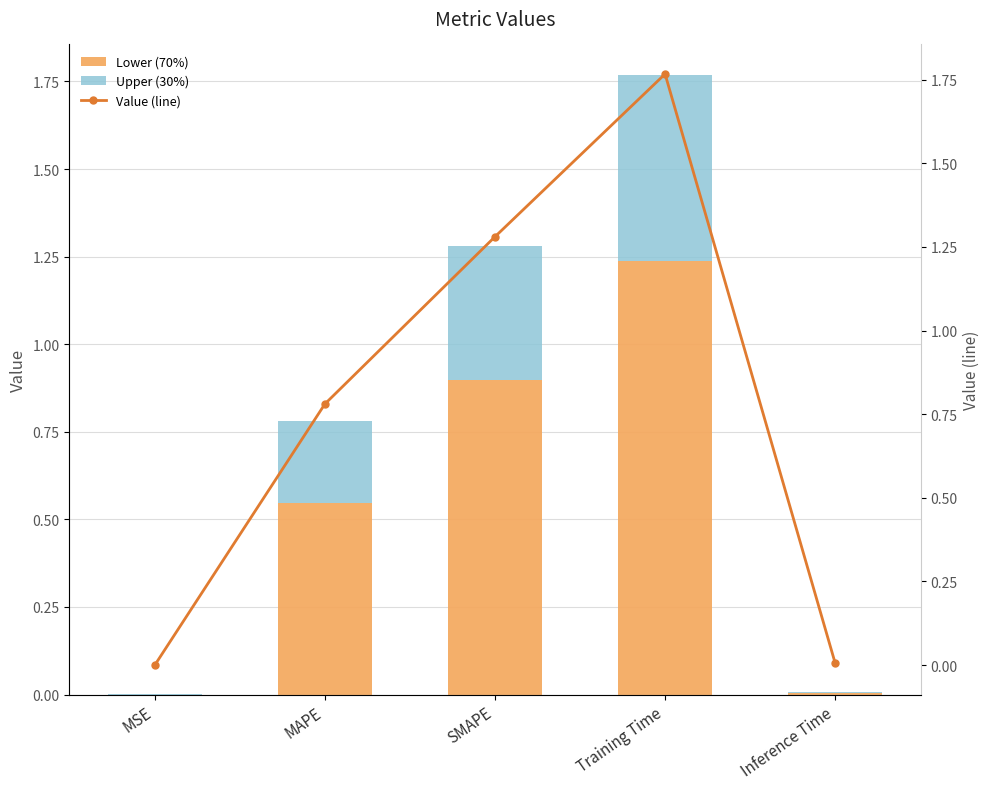

Does the chart contain stacked bars?

No